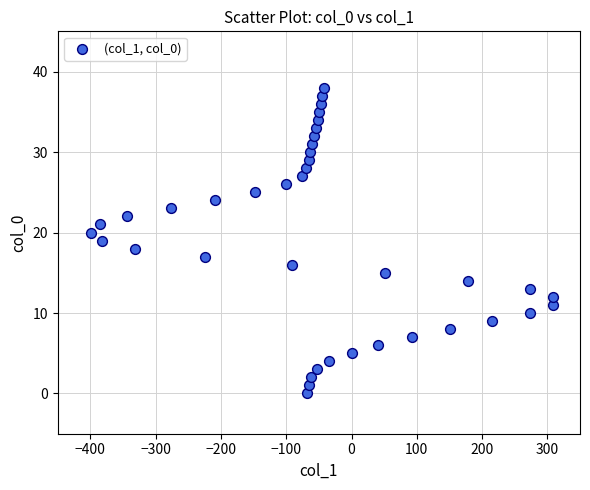

What is the range of Y values (max minus min)?

38